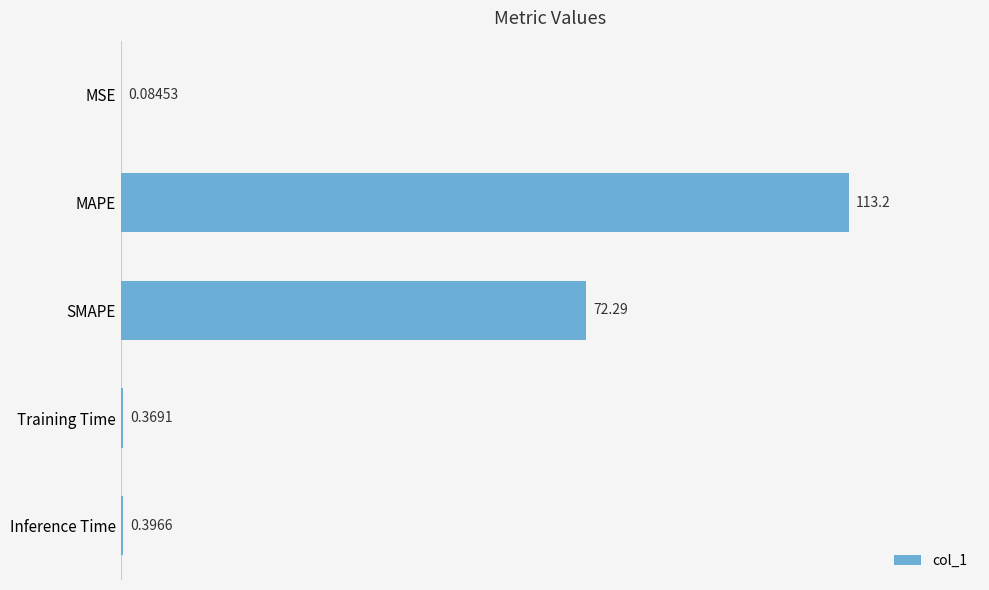

Which category has the highest value across all series?

MAPE